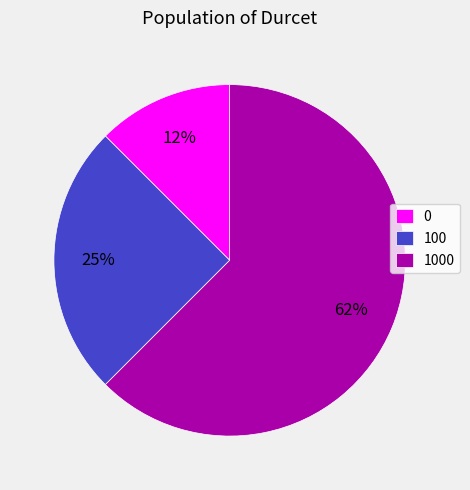

The 100 slice represents 25% of the pie. True or false?

True